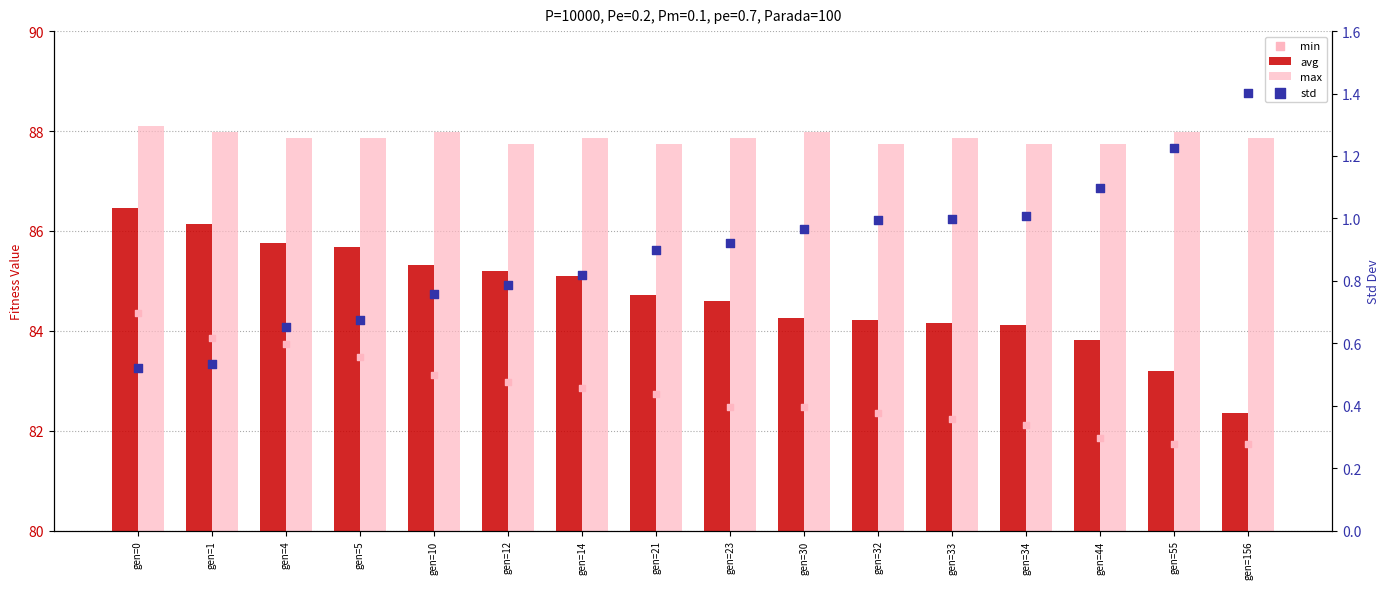

At how many categories does at least one series exceed 33?

16